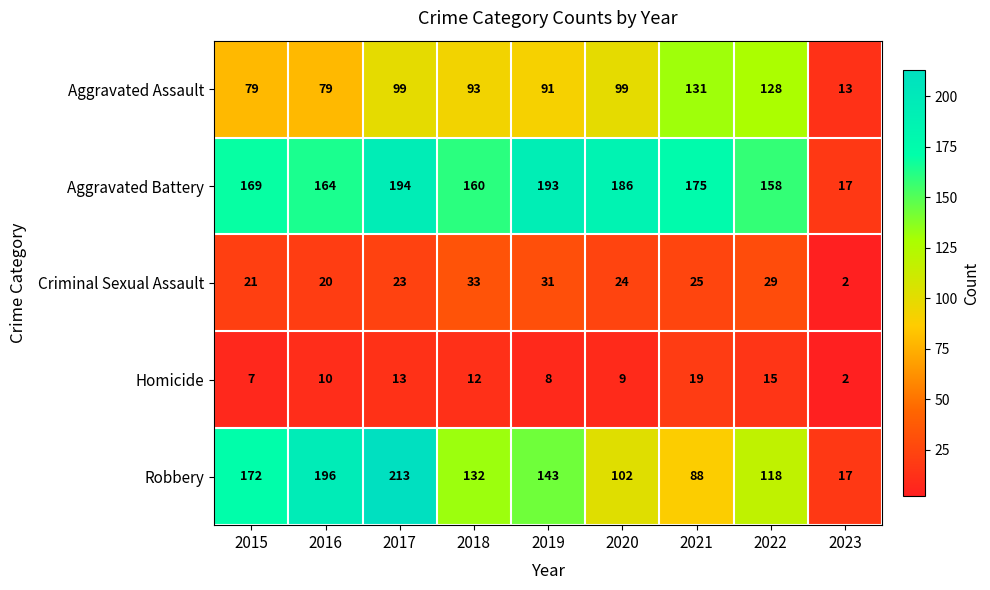

The Criminal Sexual Assault series shows 18 at 2022. True or false?

False